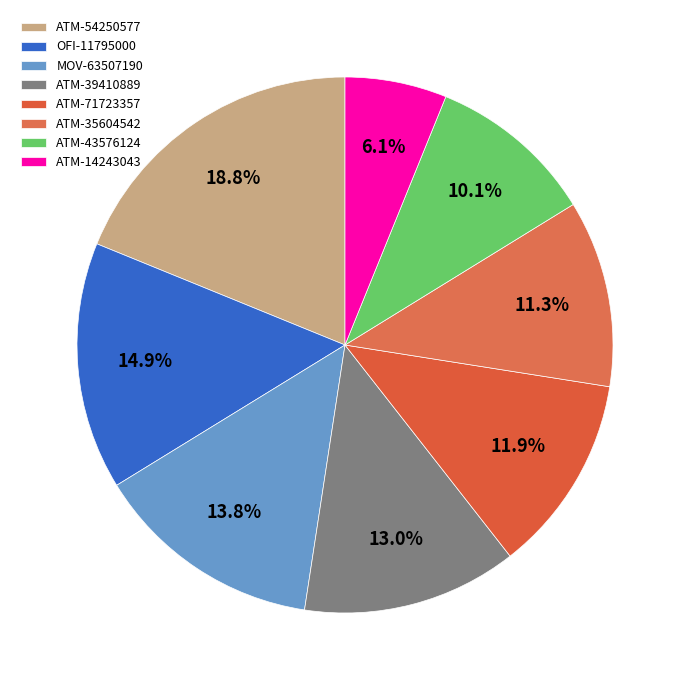

What is the largest slice in the pie chart?

ATM-54250577